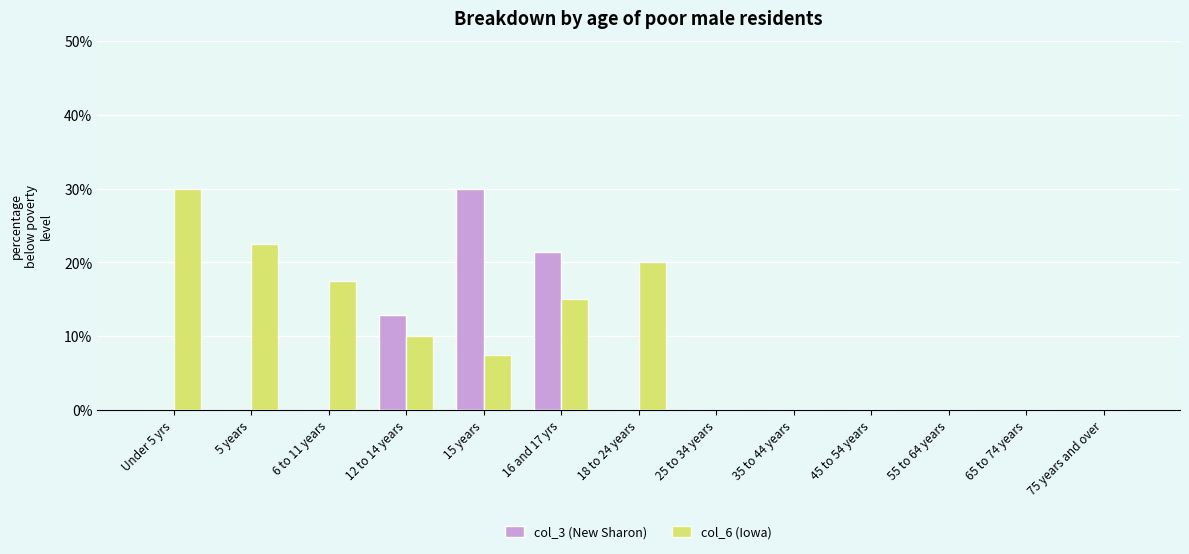

True or false: col_3 (New Sharon) has a value of 0.0 at 75 years and over.

True